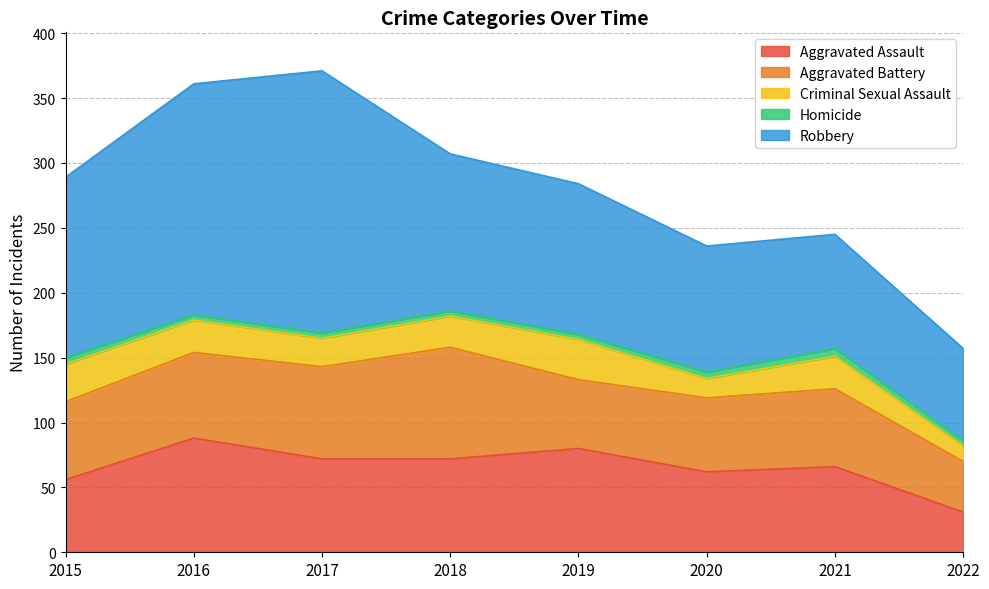

What are all the series names shown in the legend?

Aggravated Assault, Aggravated Battery, Criminal Sexual Assault, Homicide, Robbery